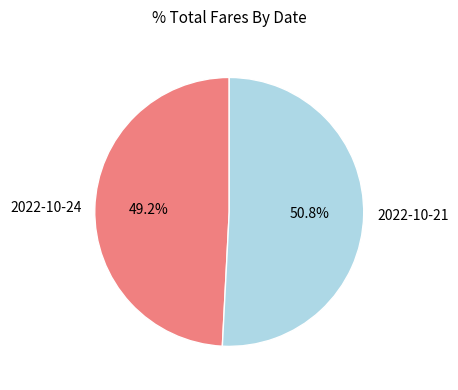

How many slices are in this pie chart?

2